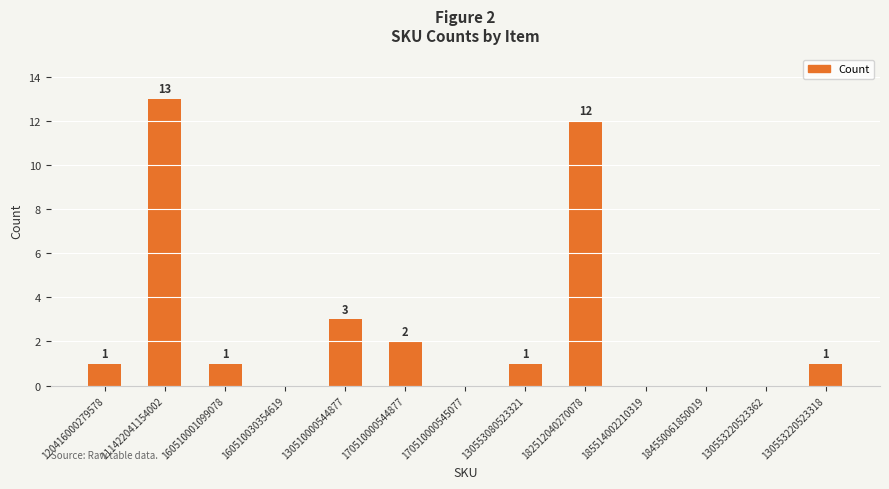

The value at 185514002210319 is 5. True or false?

False